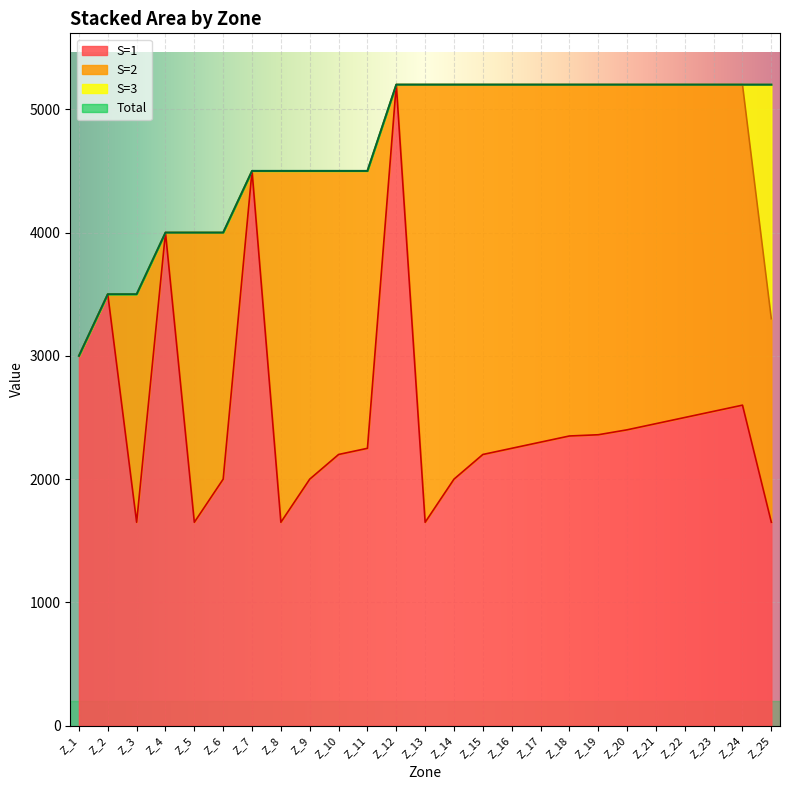

Is the value of Total at Z_25 greater than the value of S=1 at Z_18?

Yes